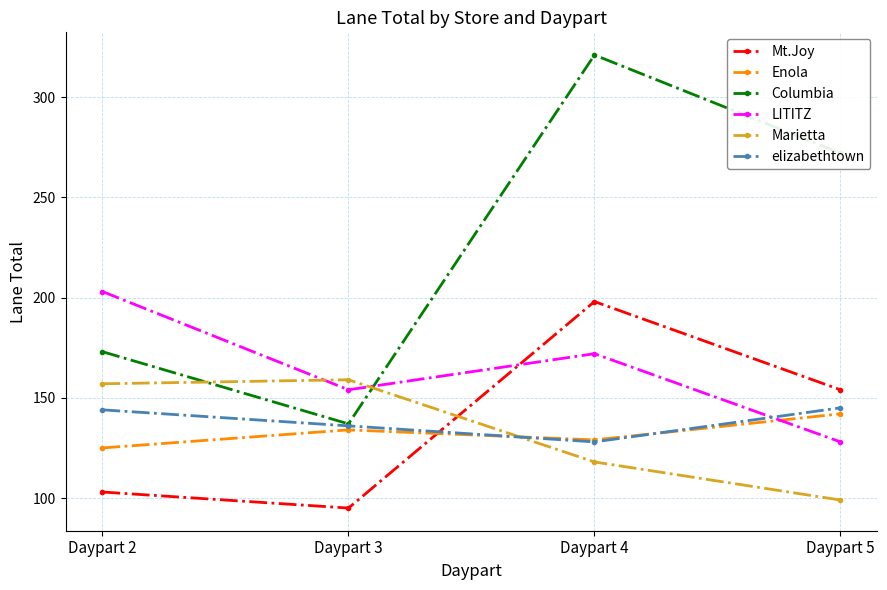

The Enola series shows 134 at Daypart 3. True or false?

True